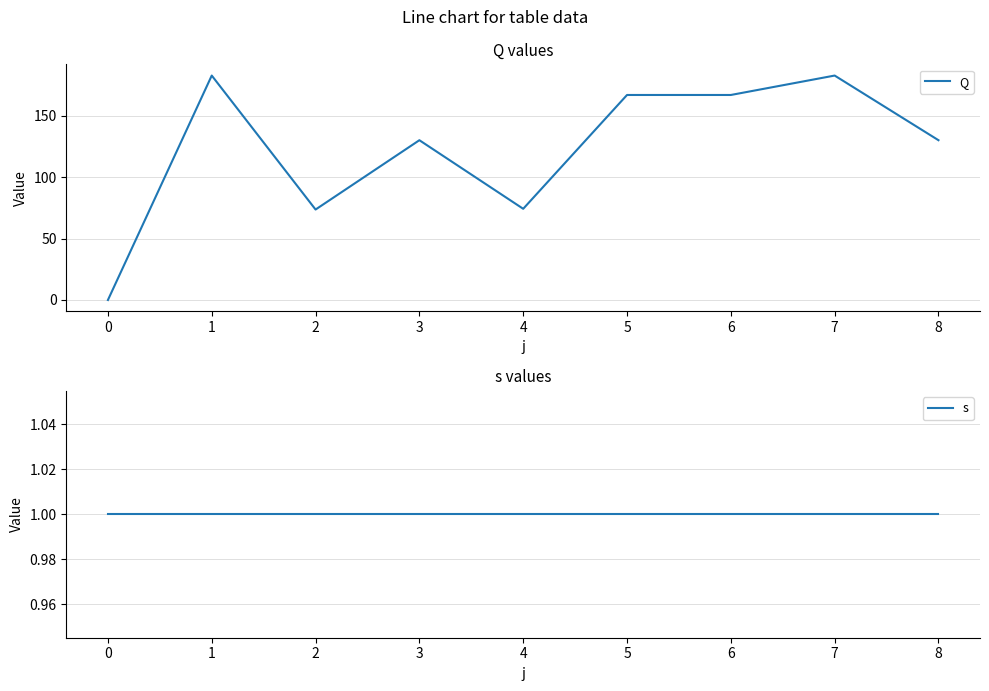

What are all the series names shown in the legend?

Q, s